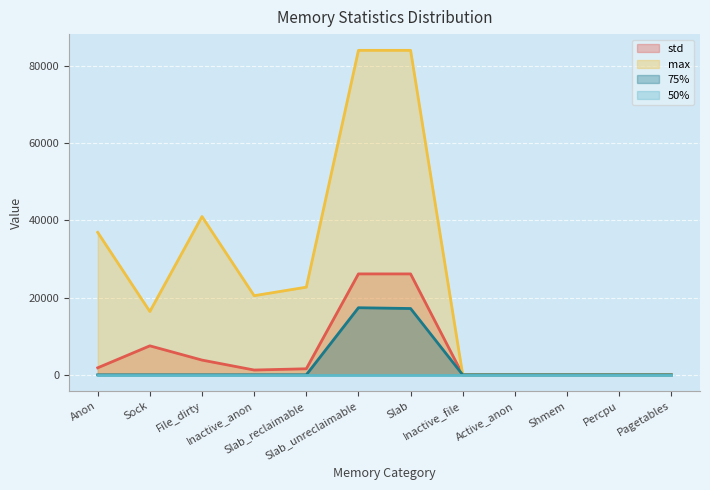

What is the greatest value displayed?

83952.0